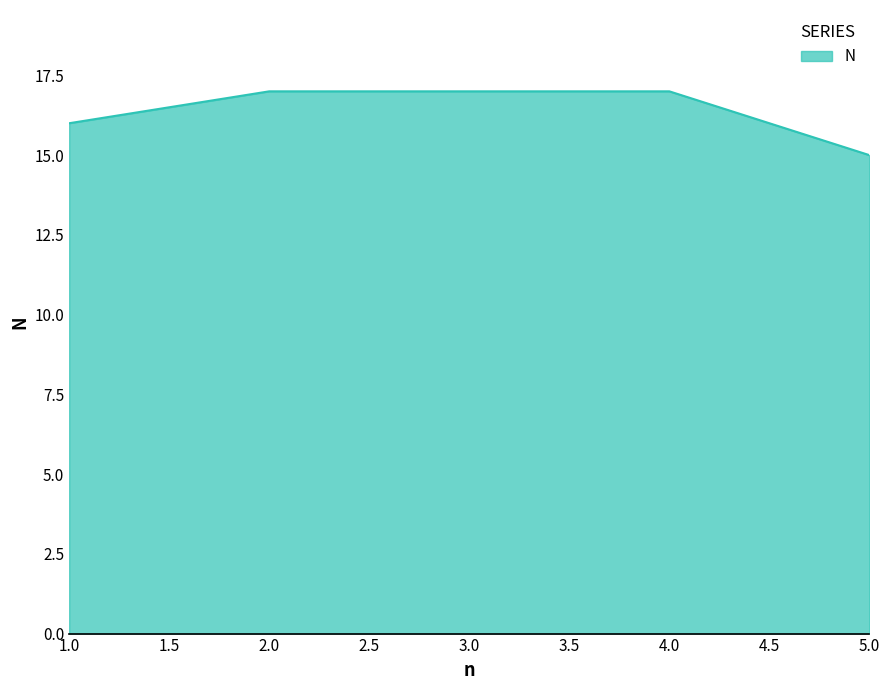

Which label corresponds to the smallest value in the chart?

5.0